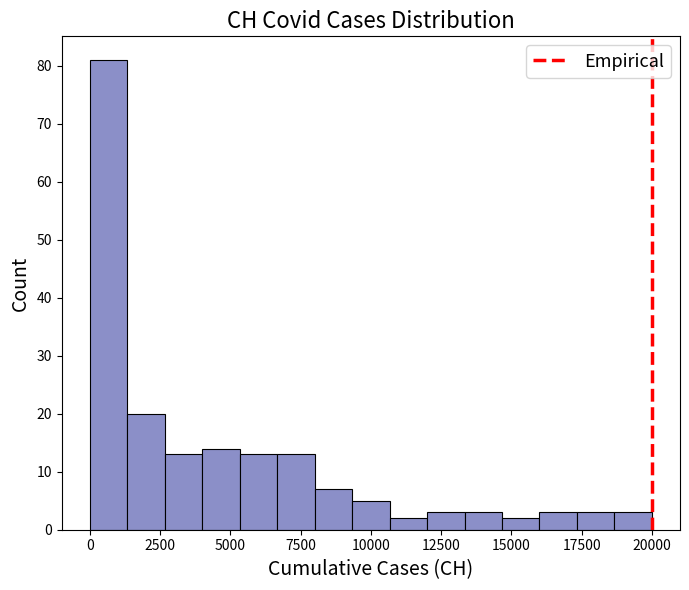

Around what value on the x-axis is the tallest bar? Give the approximate position of its centre, as read against the axis.

500